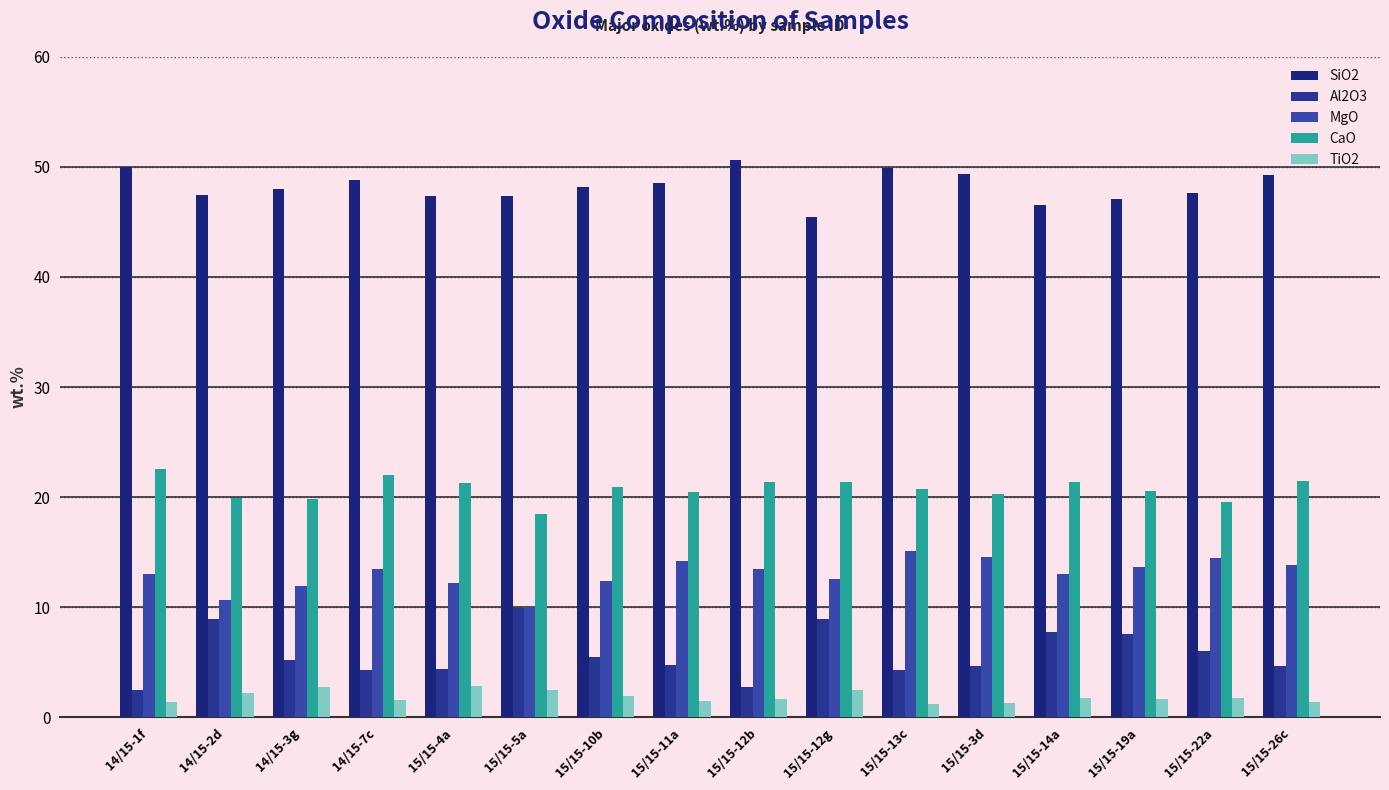

Which series has the largest range (max minus min)?

Al2O3